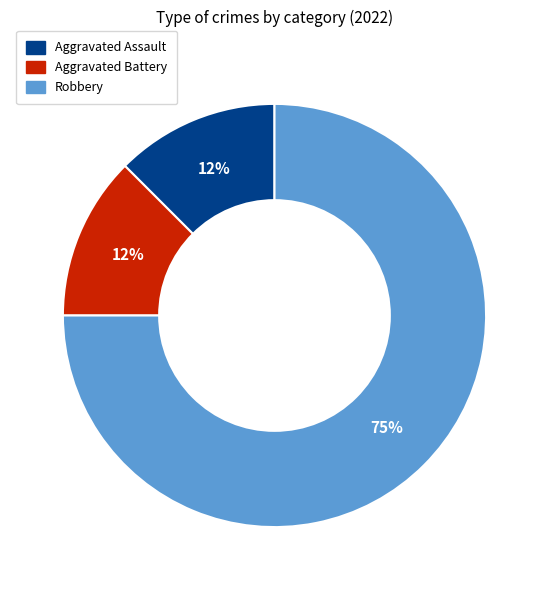

To the nearest percent, what is the average slice percentage?

33%